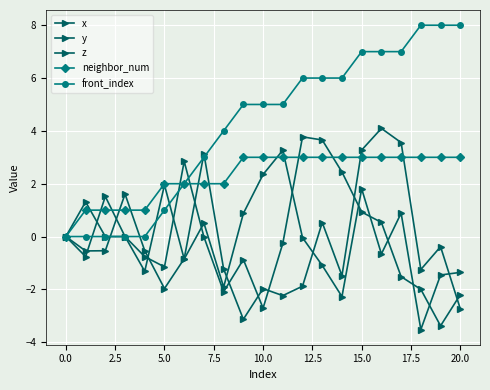

What is the label of the 13th point from the left?

12